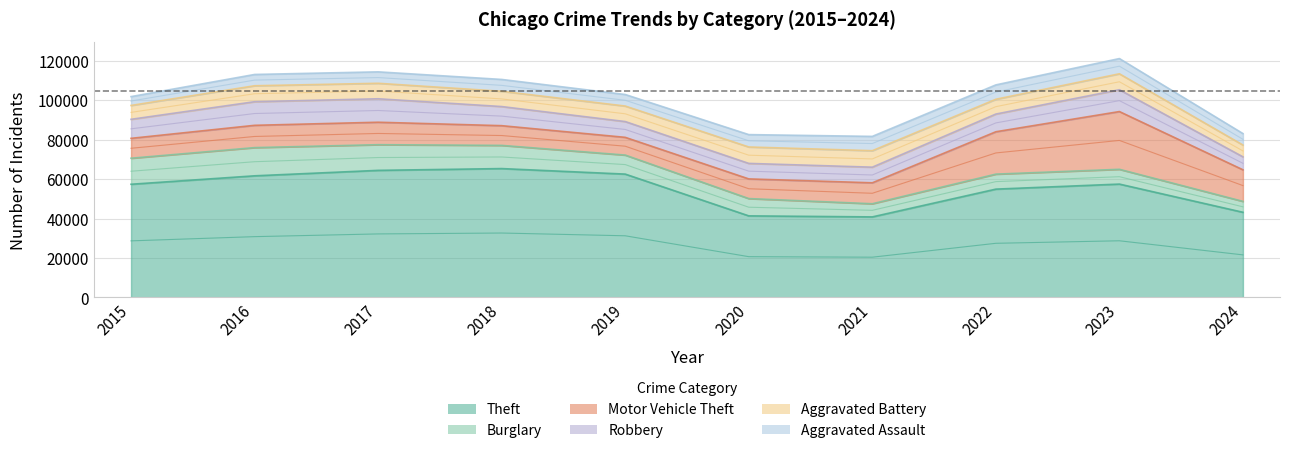

List the labels in order of Aggravated Battery value, largest first.

2021, 2020, 2016, 2023, 2019, 2017, 2018, 2022, 2015, 2024